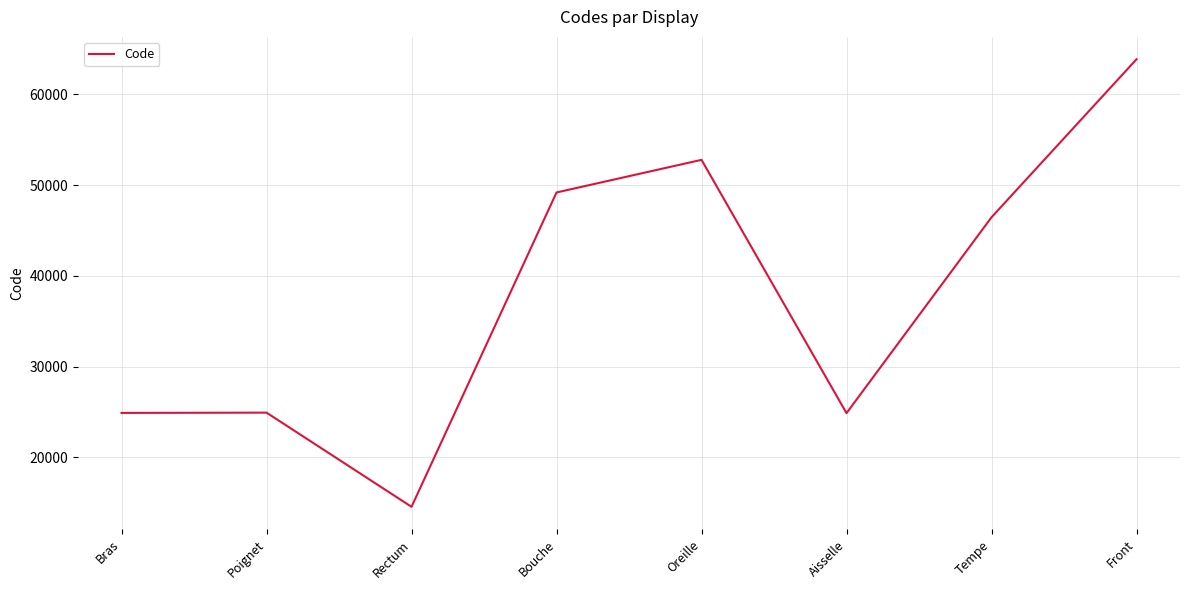

The value at Bouche is 85638. True or false?

False